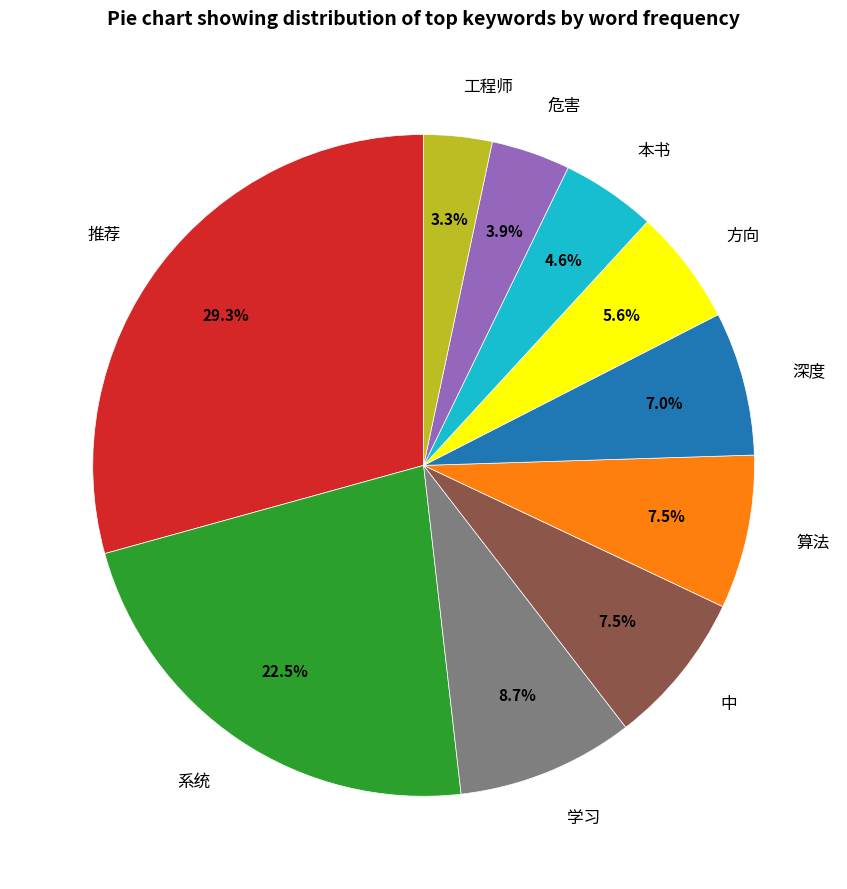

To the nearest percent, what is the average slice percentage?

10%